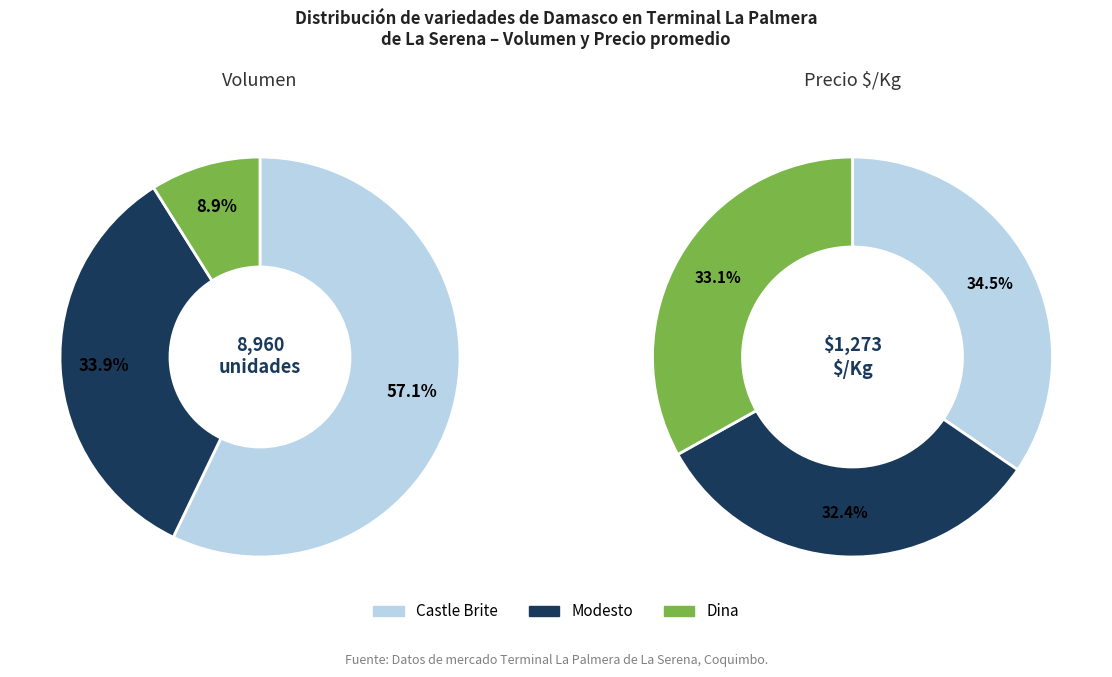

What percentage is the Castle Brite slice, to the nearest percent?

35%